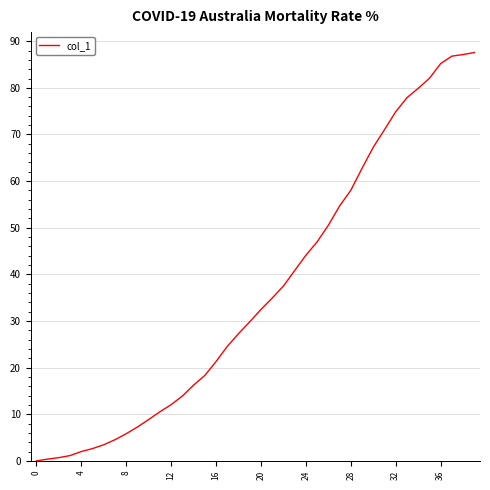

What is the maximum value shown in the chart?

87.6